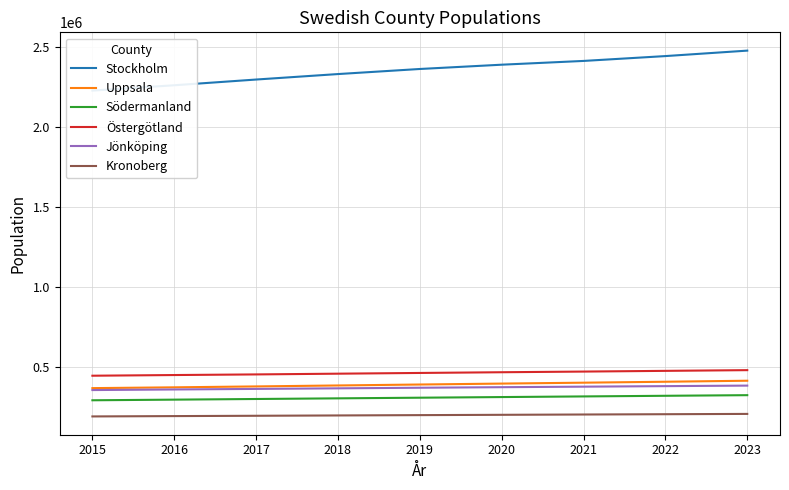

Reading left to right, what are all the values shown in this chart?

Stockholm: 2229166	2262634	2298449	2332693	2364464	2391281	2414861	2445193	2479353
Uppsala: 367483	372472	378135	384131	390076	395896	401526	407422	413823
Södermanland: 291452	295418	299486	303541	307558	311568	315578	319533	323411
Östergötland: 445134	449365	453274	457878	462435	466908	471052	475533	479979
Jönköping: 355351	359045	362599	366230	369877	373347	376678	379934	383236
Kronoberg: 190366	192497	194473	196518	198522	200487	202423	204257	206146